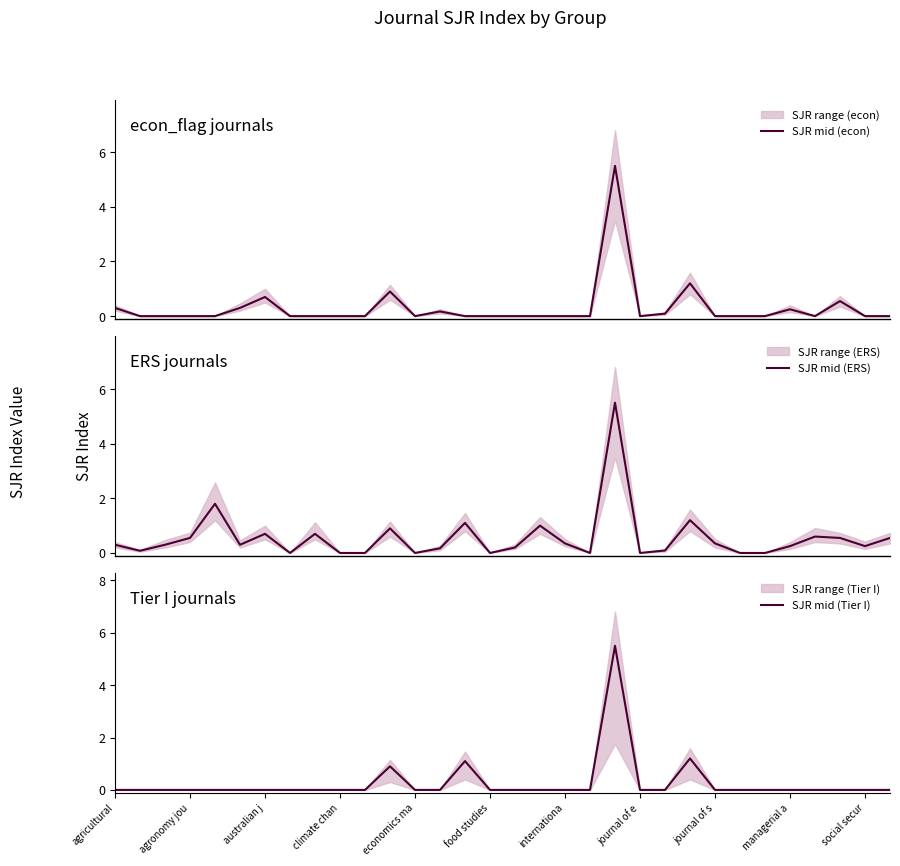

The value of SJR mid (Tier I) at climate chan is 0.0. True or false?

True